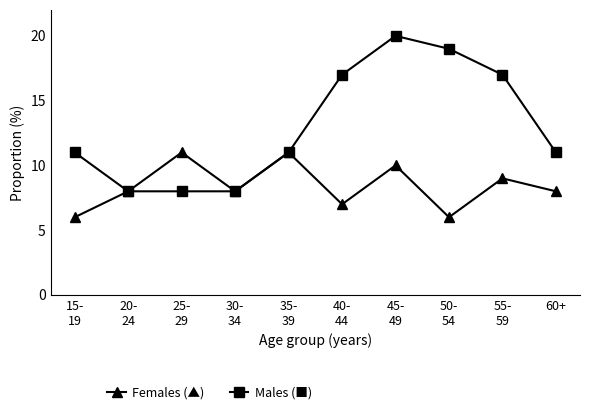

What is the approximate value of Males (■) at 55-
59?

17